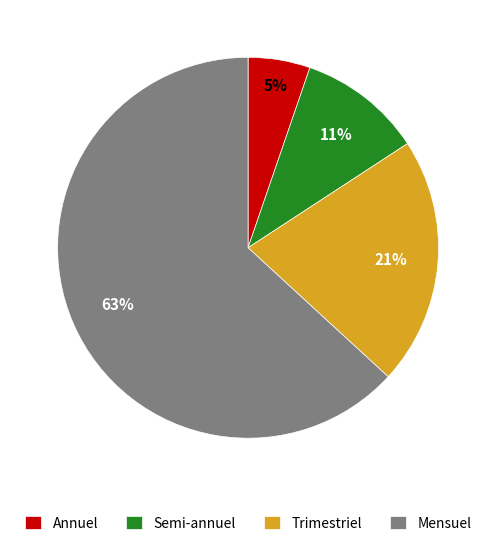

Combined, do Semi-annuel and Trimestriel account for over 50%?

No